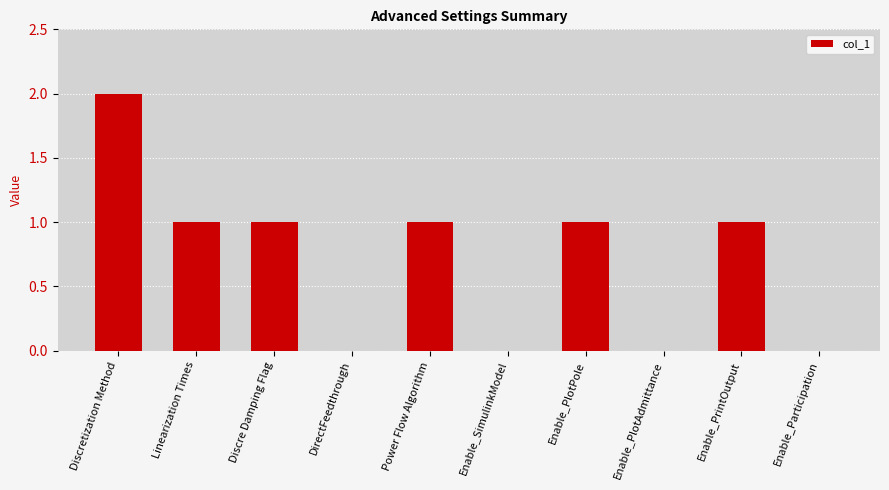

How many series are shown in this chart?

1